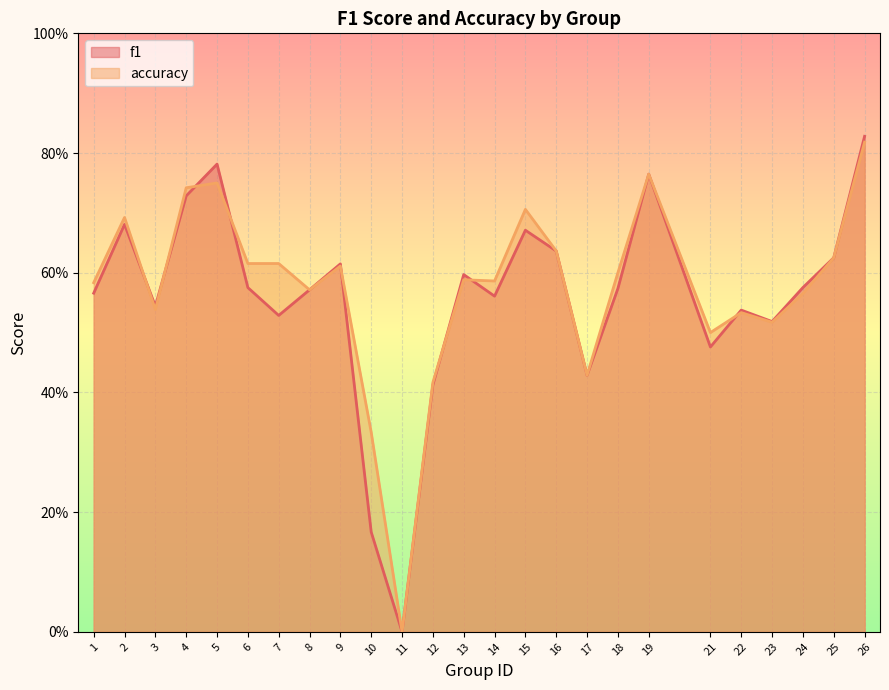

How many times do f1 and accuracy cross each other?

8